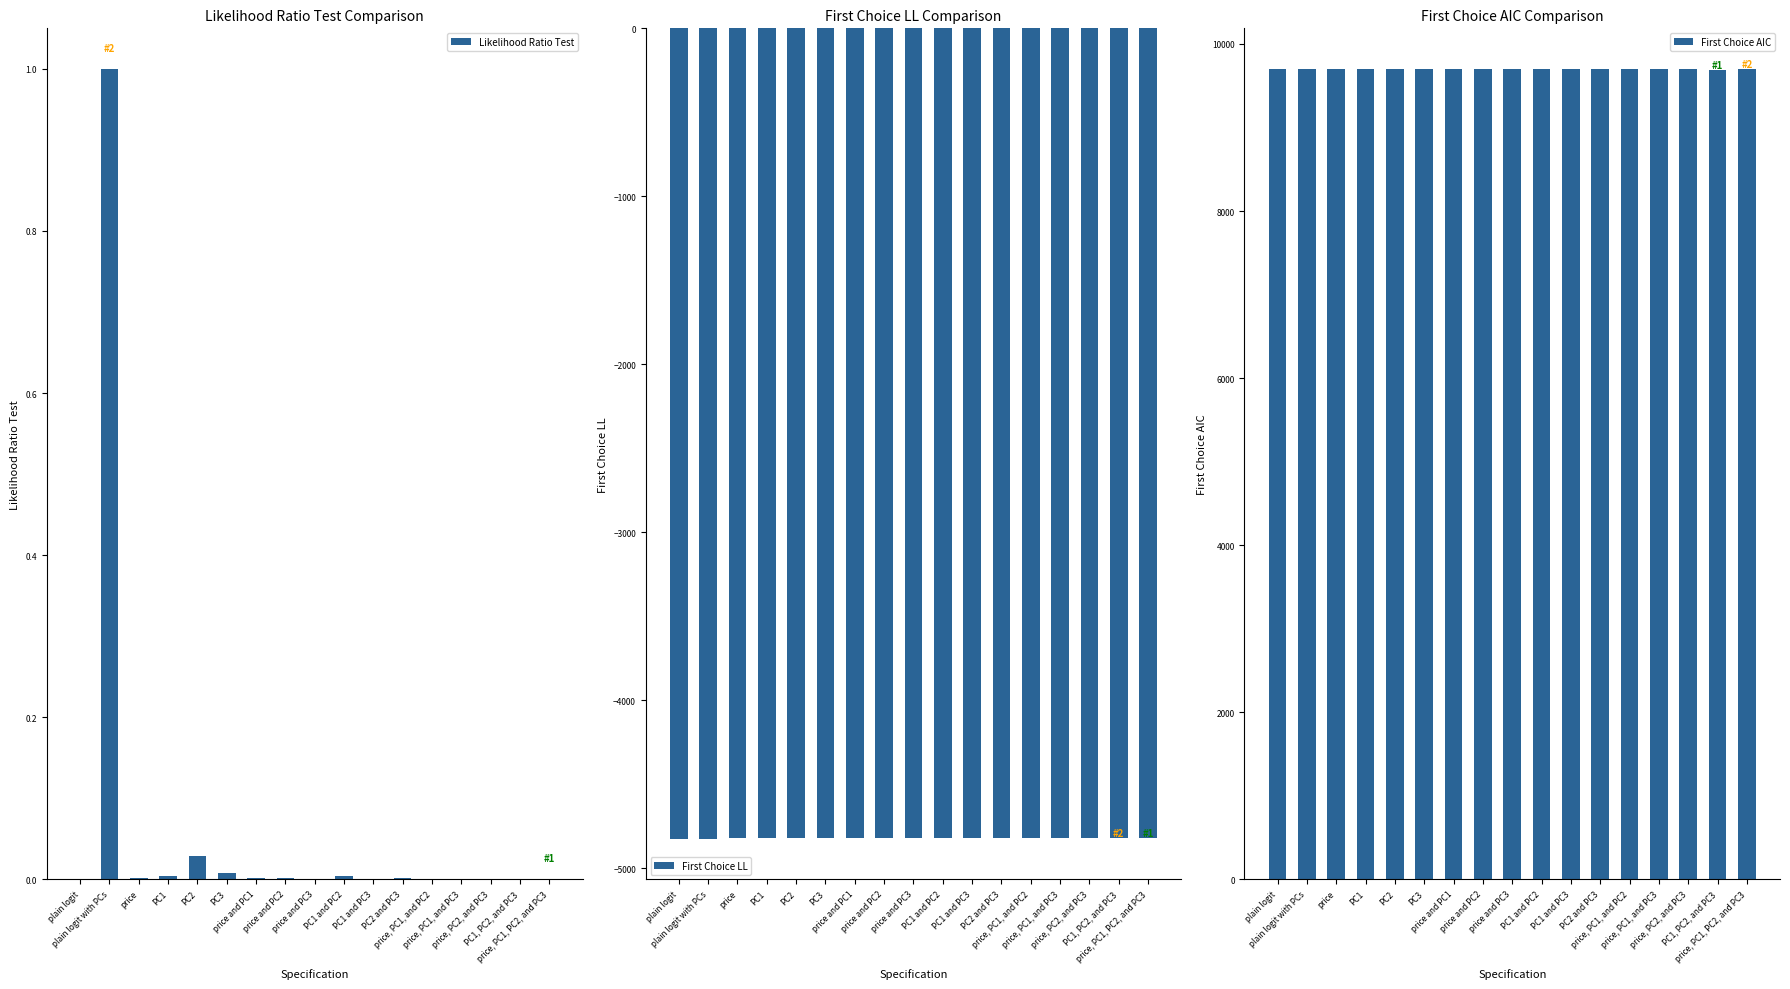

Reading right to left, list all the values displayed in this chart.

Likelihood Ratio Test: price, PC1, PC2, and PC3=0.0	PC1, PC2, and PC3=0.0	price, PC2, and PC3=0.0	price, PC1, and PC3=0.0	price, PC1, and PC2=0.0	PC2 and PC3=0.0	PC1 and PC3=0.0	PC1 and PC2=0.0	price and PC3=0.0	price and PC2=0.0	price and PC1=0.0	PC3=0.0	PC2=0.0	PC1=0.0	price=0.0	plain logit with PCs=1.0	plain logit=0.0
First Choice LL: price, PC1, PC2, and PC3=-4816.4	PC1, PC2, and PC3=-4816.8	price, PC2, and PC3=-4818.4	price, PC1, and PC3=-4817.6	price, PC1, and PC2=-4817.8	PC2 and PC3=-4819.1	PC1 and PC3=-4818.5	PC1 and PC2=-4820.0	price and PC3=-4818.5	price and PC2=-4819.4	price and PC1=-4819.4	PC3=-4820.6	PC2=-4821.8	PC1=-4820.0	price=-4819.4	plain logit with PCs=-4824.2	plain logit=-4824.2
First Choice AIC: price, PC1, PC2, and PC3=9694.7	PC1, PC2, and PC3=9693.6	price, PC2, and PC3=9696.8	price, PC1, and PC3=9695.3	price, PC1, and PC2=9695.5	PC2 and PC3=9696.2	PC1 and PC3=9695.0	PC1 and PC2=9696.0	price and PC3=9695.0	price and PC2=9694.8	price and PC1=9694.8	PC3=9697.2	PC2=9699.6	PC1=9696.0	price=9694.8	plain logit with PCs=9702.4	plain logit=9702.4